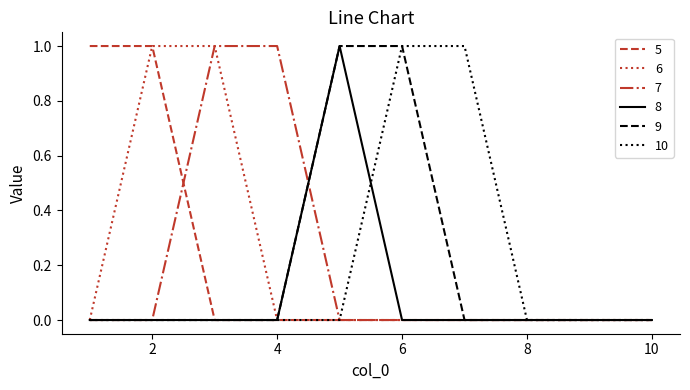

Reading left to right, extract all data points from this chart.

5: 1=1	2=1	3=0	4=0	5=0	6=0	7=0	8=0	9=0	10=0
6: 1=0	2=1	3=1	4=0	5=0	6=0	7=0	8=0	9=0	10=0
7: 1=0	2=0	3=1	4=1	5=0	6=0	7=0	8=0	9=0	10=0
8: 1=0	2=0	3=0	4=0	5=1	6=0	7=0	8=0	9=0	10=0
9: 1=0	2=0	3=0	4=0	5=1	6=1	7=0	8=0	9=0	10=0
10: 1=0	2=0	3=0	4=0	5=0	6=1	7=1	8=0	9=0	10=0